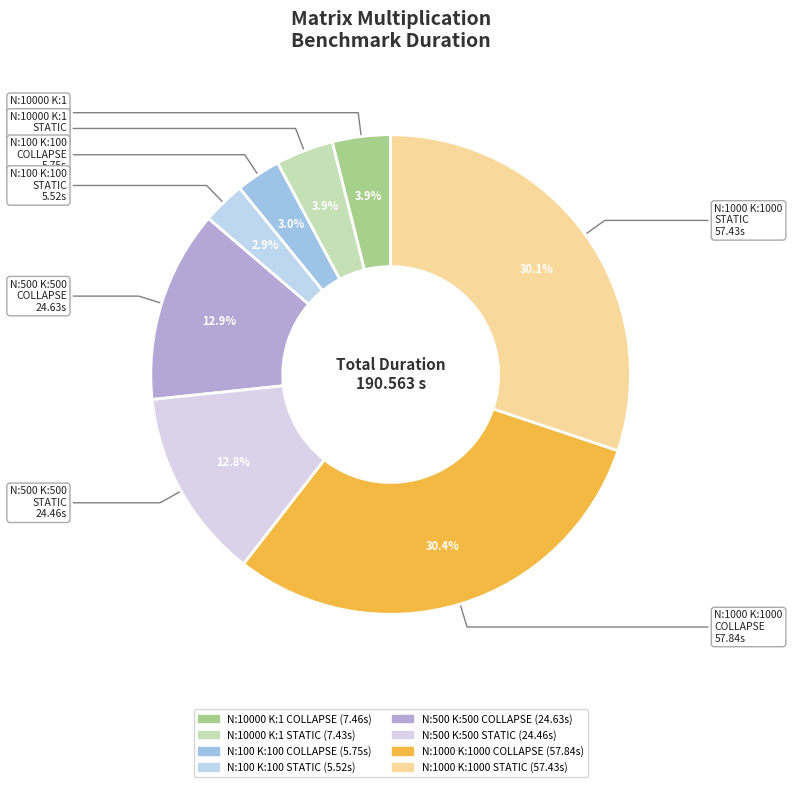

How many segments does this pie chart have?

8